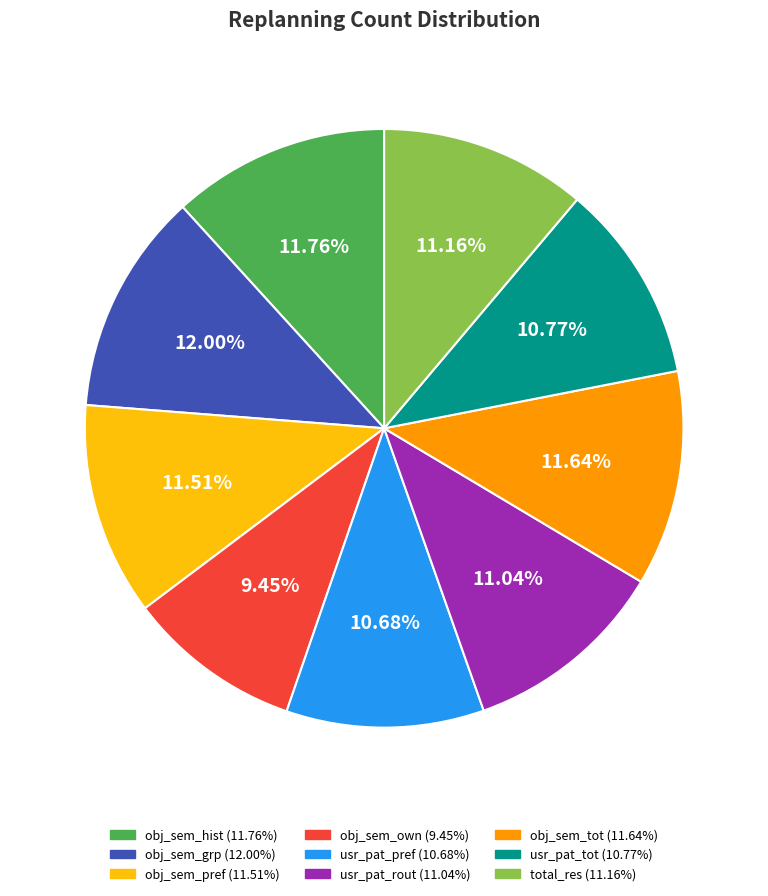

How many segments does this pie chart have?

9